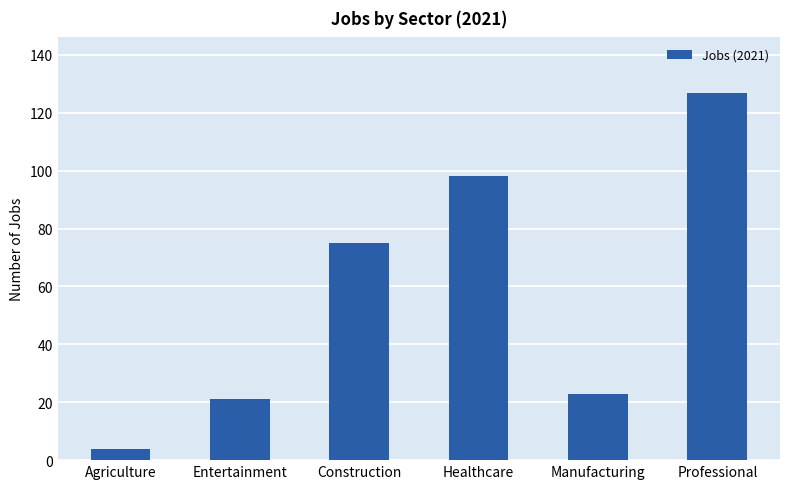

What is the change in value from Agriculture to Entertainment?

+17